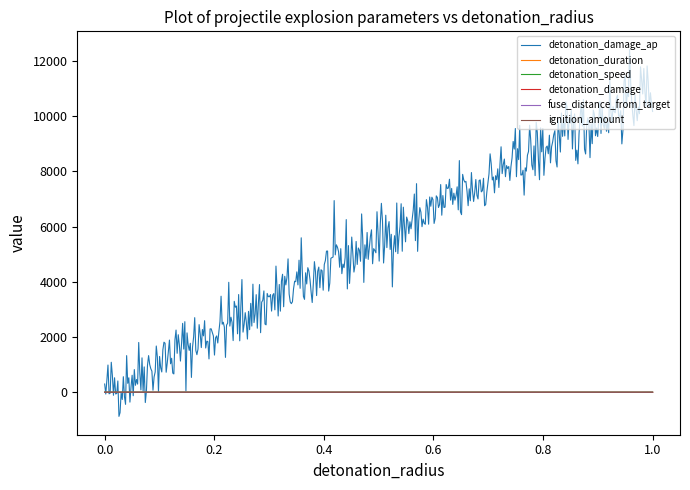

Which series has the largest range (max minus min)?

detonation_damage_ap